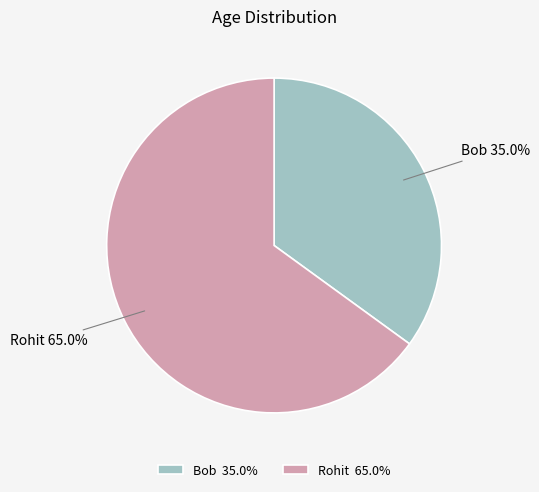

Rank the categories by value from highest to lowest.

Rohit, Bob